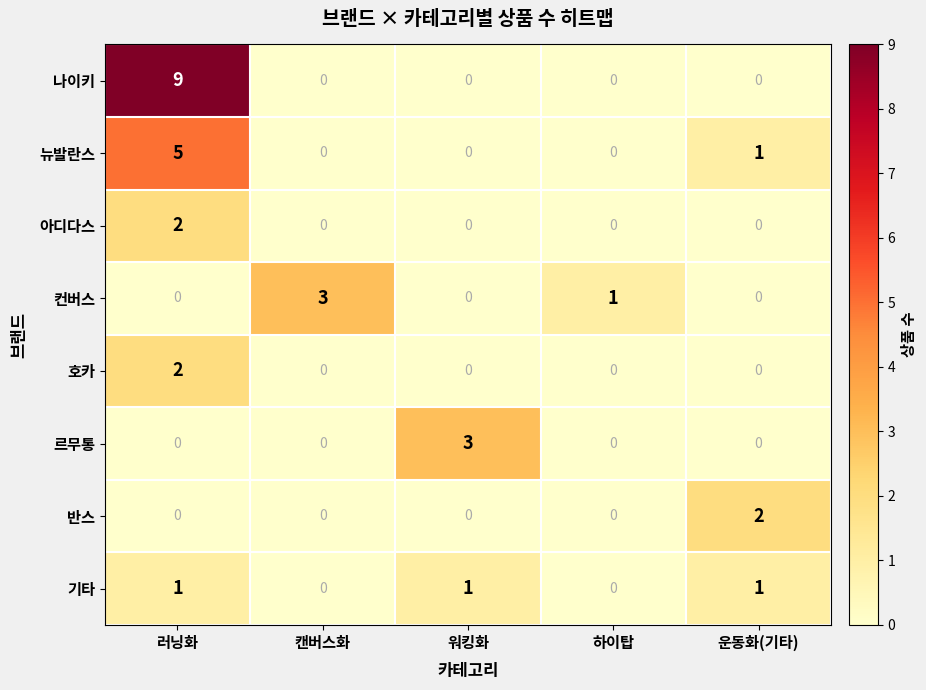

What is the spread (max minus min) of values at 워킹화?

3